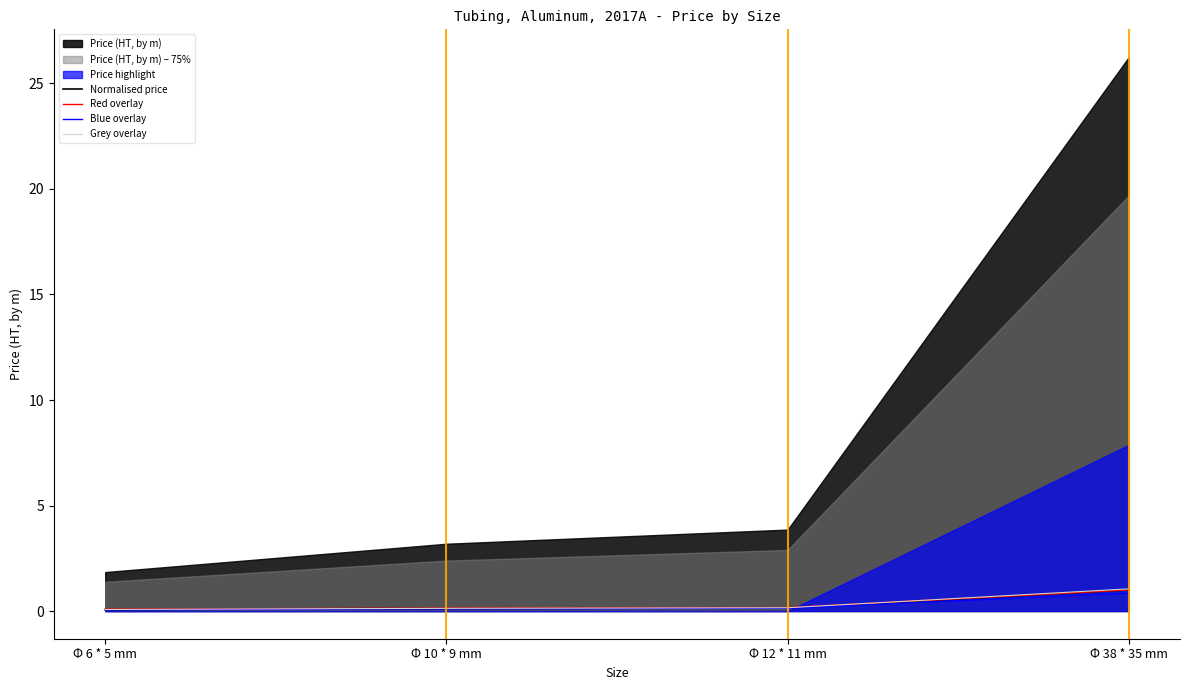

What value does the Red overlay series have at Φ 10 * 9 mm?

0.1